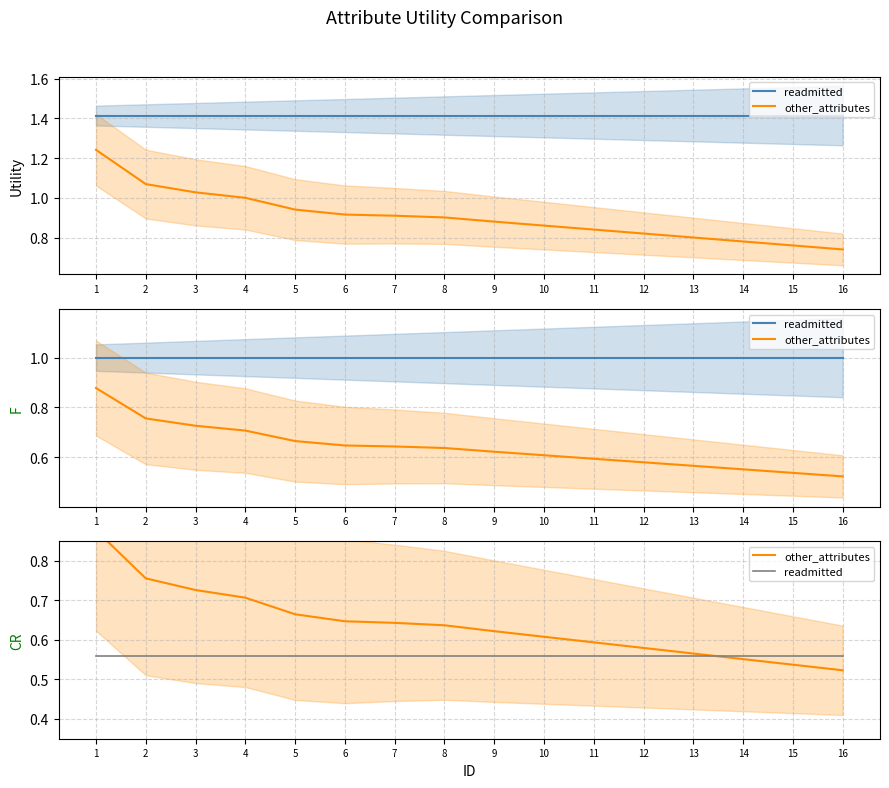

True or false: readmitted has more than 2 interior local peaks.

False